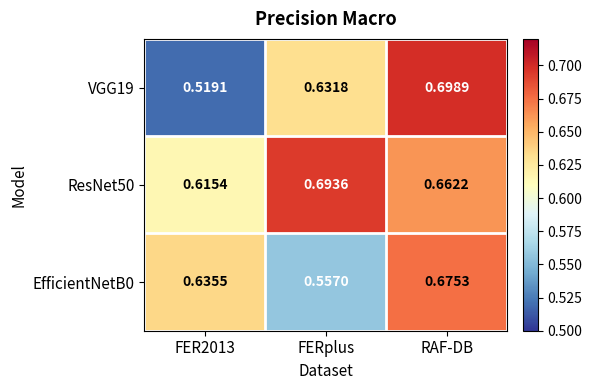

List the series in order of their peak value, highest first.

VGG19, ResNet50, EfficientNetB0